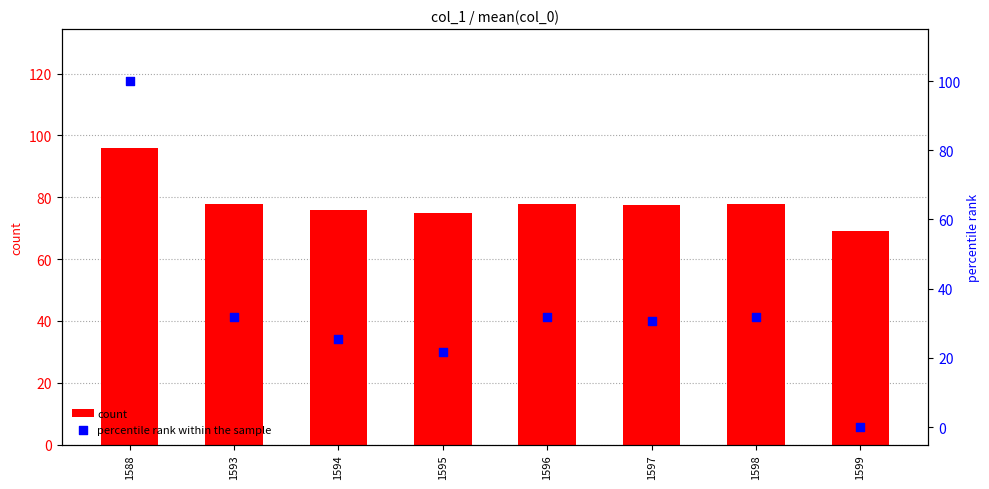

Which series has the largest Y range (max minus min)?

percentile rank within the sample